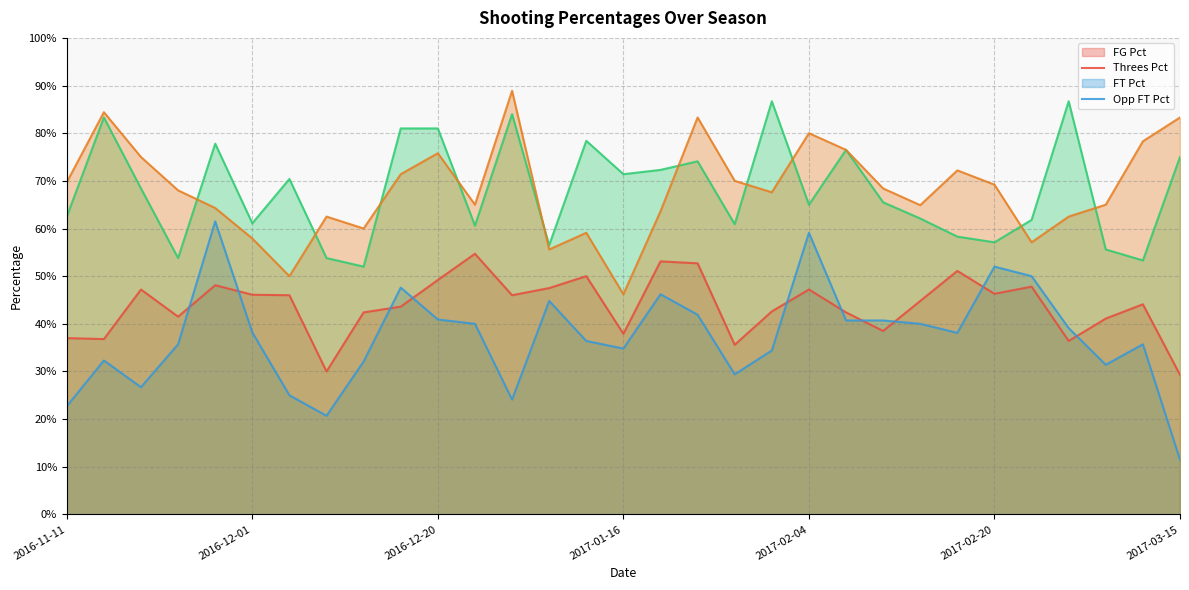

Does the chart display data point markers on the line(s)?

No